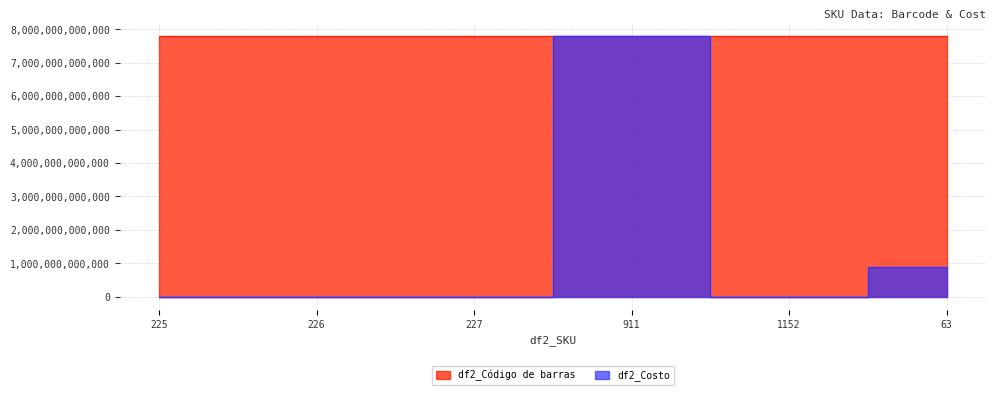

Which series has the largest total across all categories?

df2_Código de barras